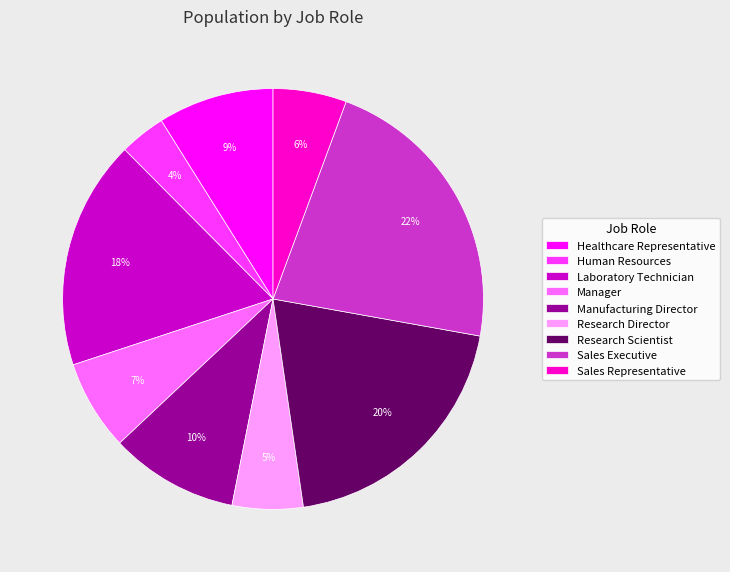

Which slice is the smallest?

Human Resources